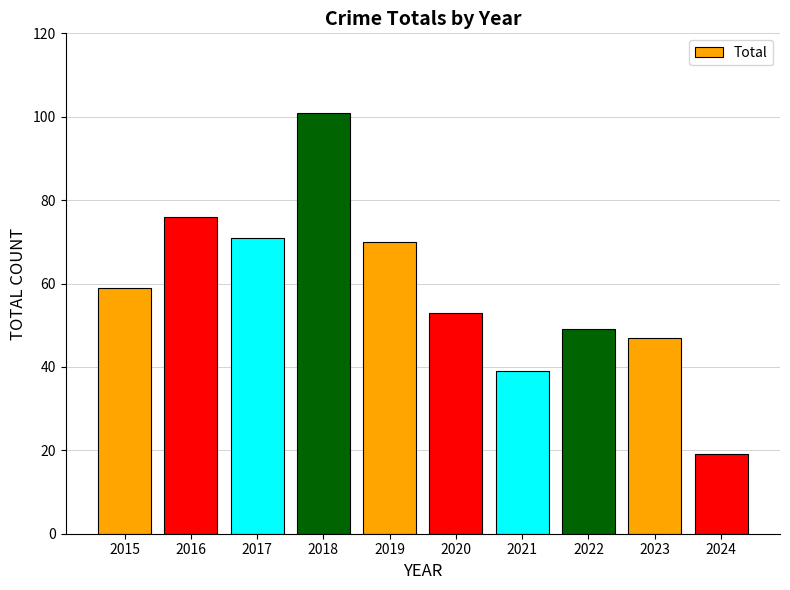

What is the difference between the second highest and second lowest values?

37